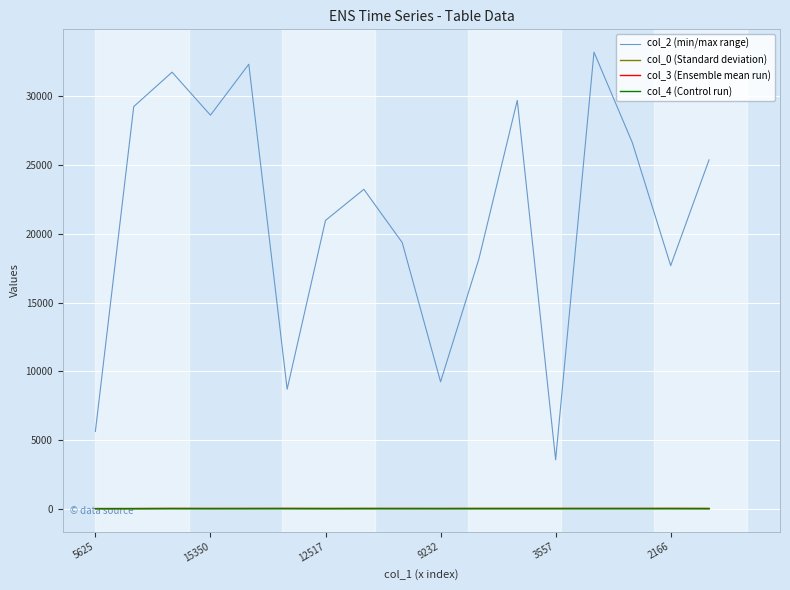

True or false: col_0 (Standard deviation) and col_2 (min/max range) intersect in this chart.

False